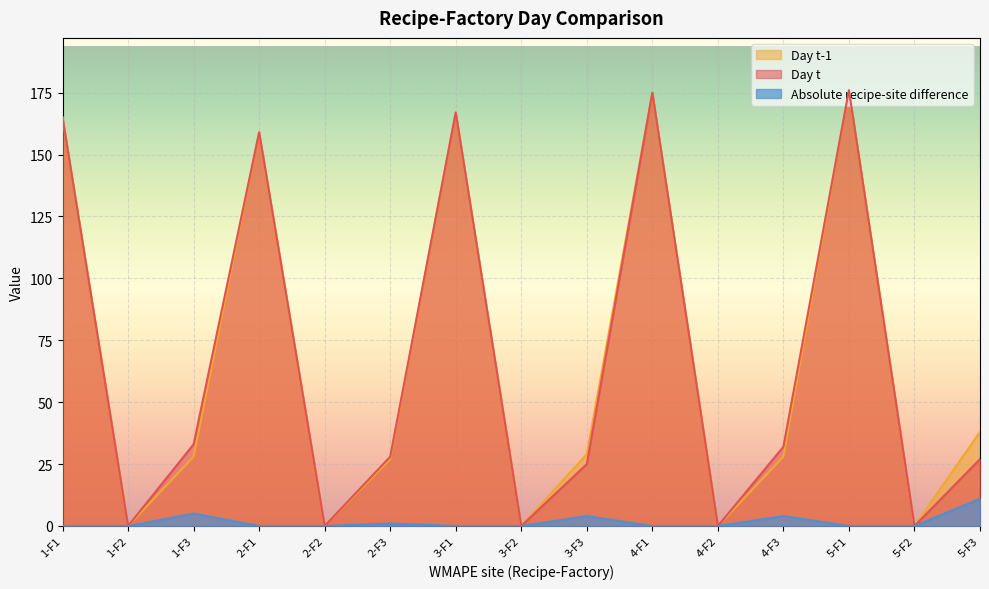

The value of Absolute recipe-site difference at 1-F3 is 5. True or false?

True